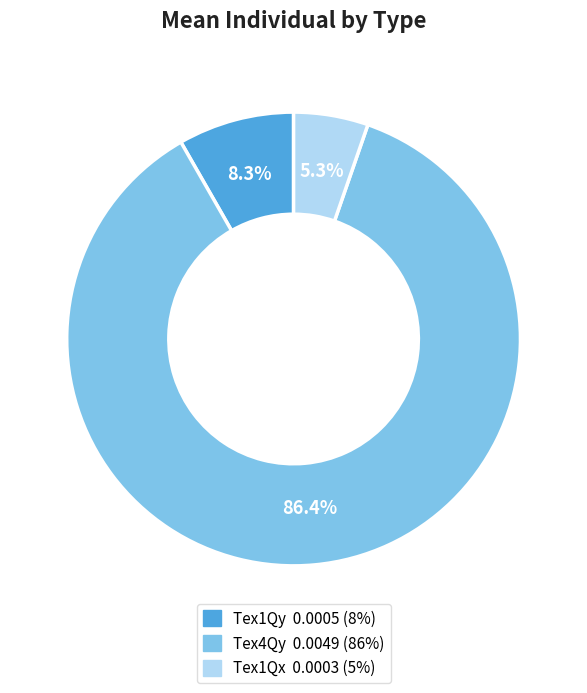

Count the number of slices in the pie.

3